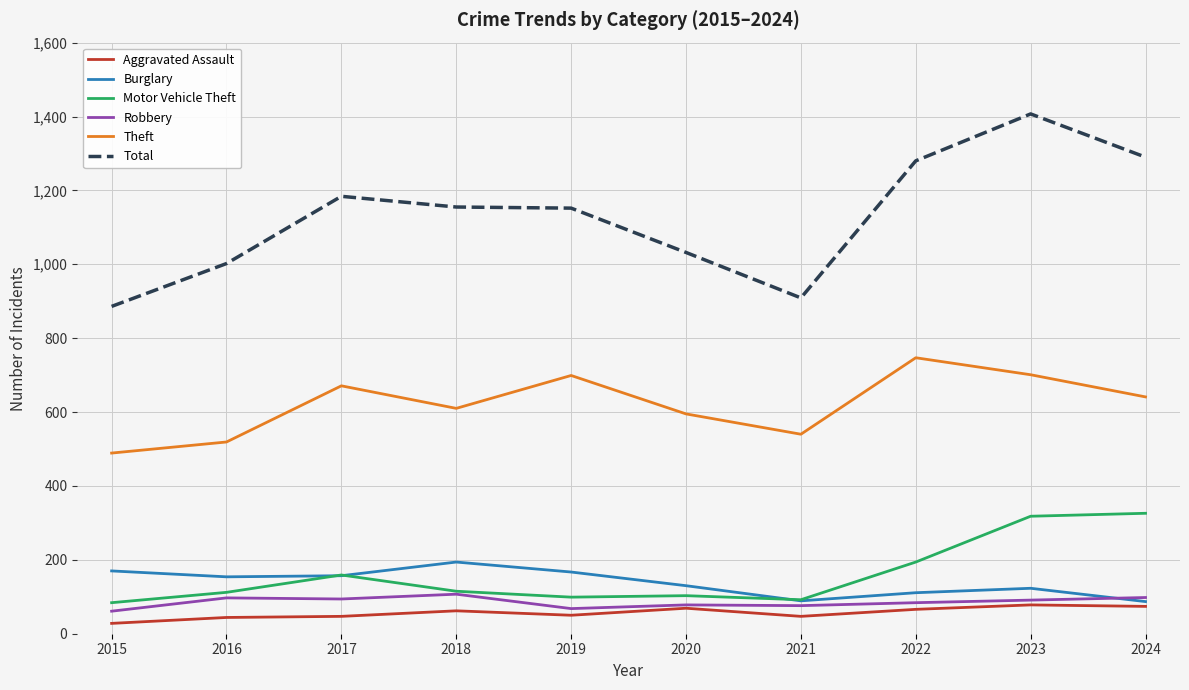

Which series has the largest total across all categories?

Total